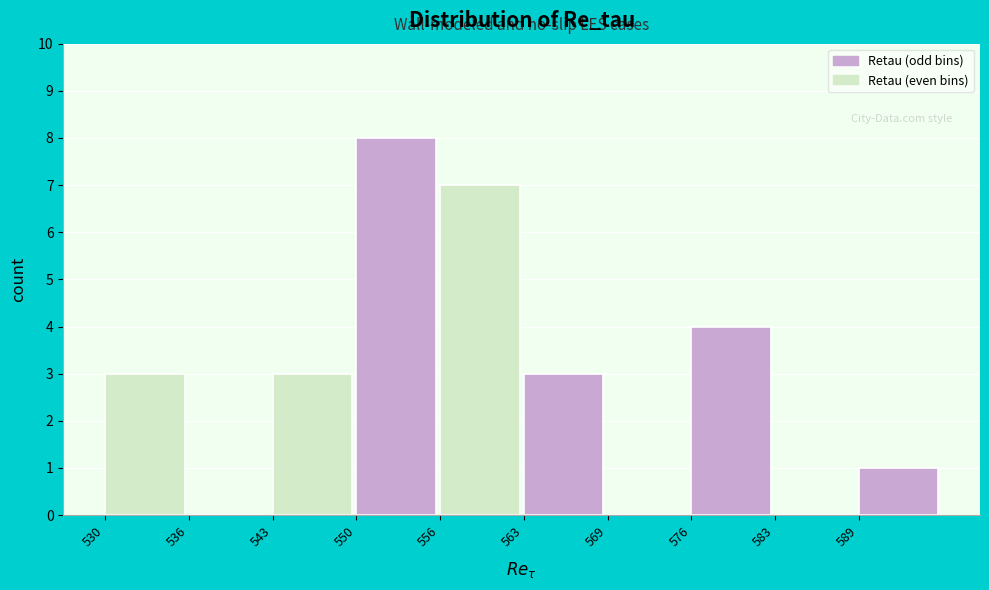

Reading right to left, extract all data points from this chart.

589=1	583=0	576=4	569=0	563=3	556=7	550=8	543=3	536=0	530=3